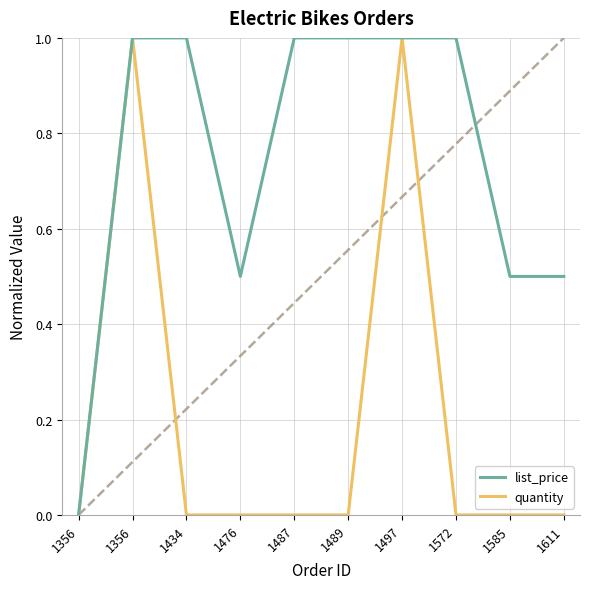

What are all the series names shown in the legend?

list_price, quantity